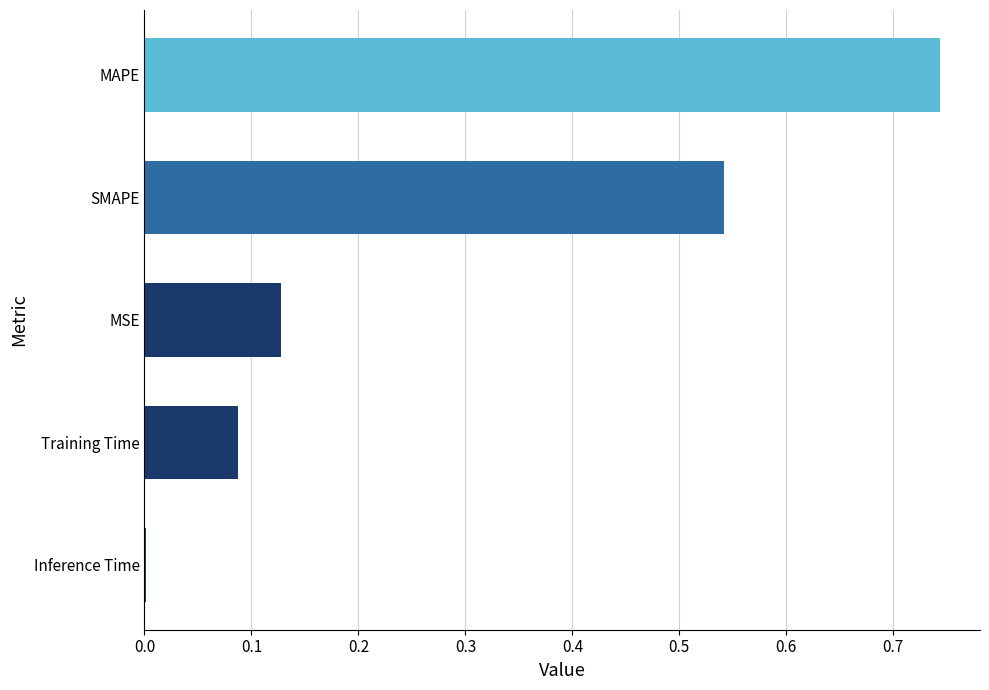

Which label corresponds to the largest value in the chart?

MAPE